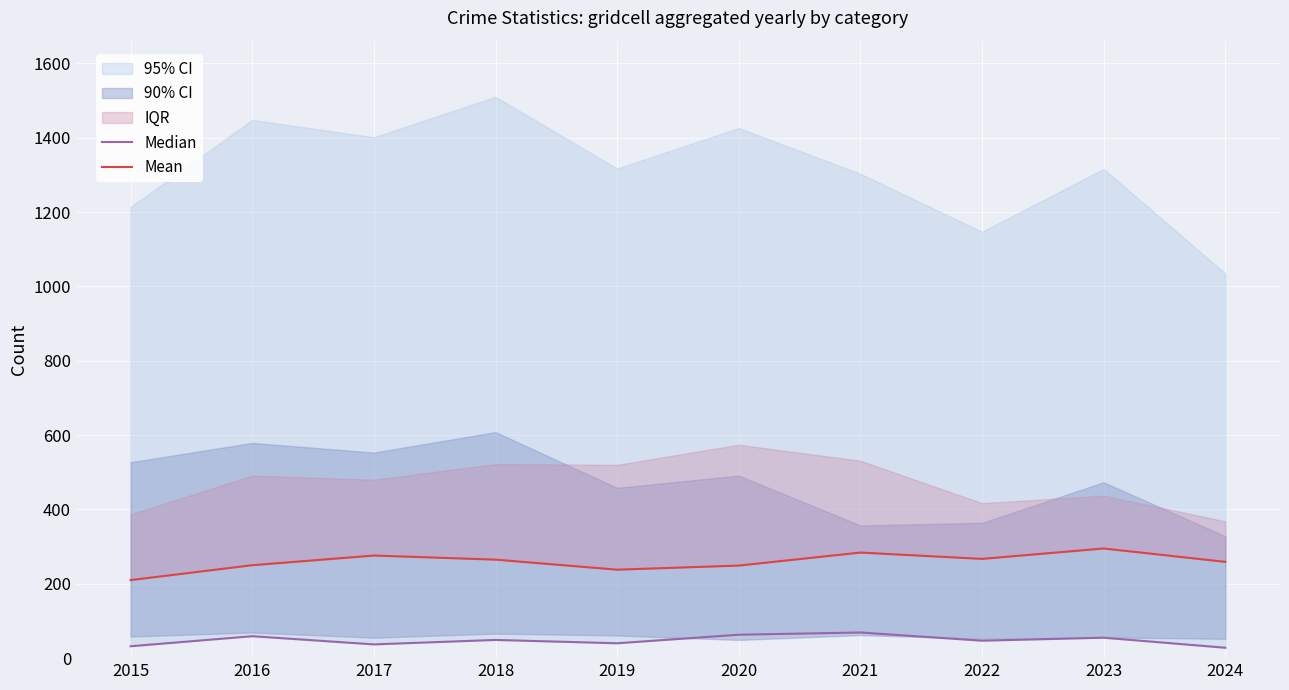

Rank the series at 2023 from lowest to highest value.

Median, Mean